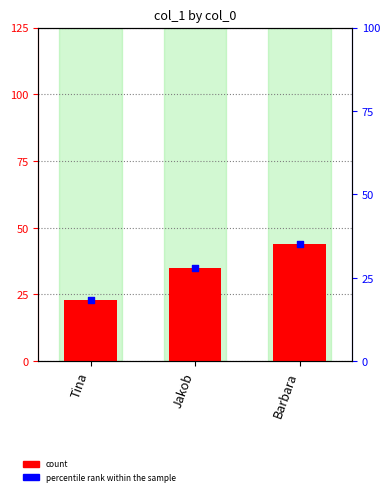

What is the ratio of the value at Jakob to the value at Tina?

1.5